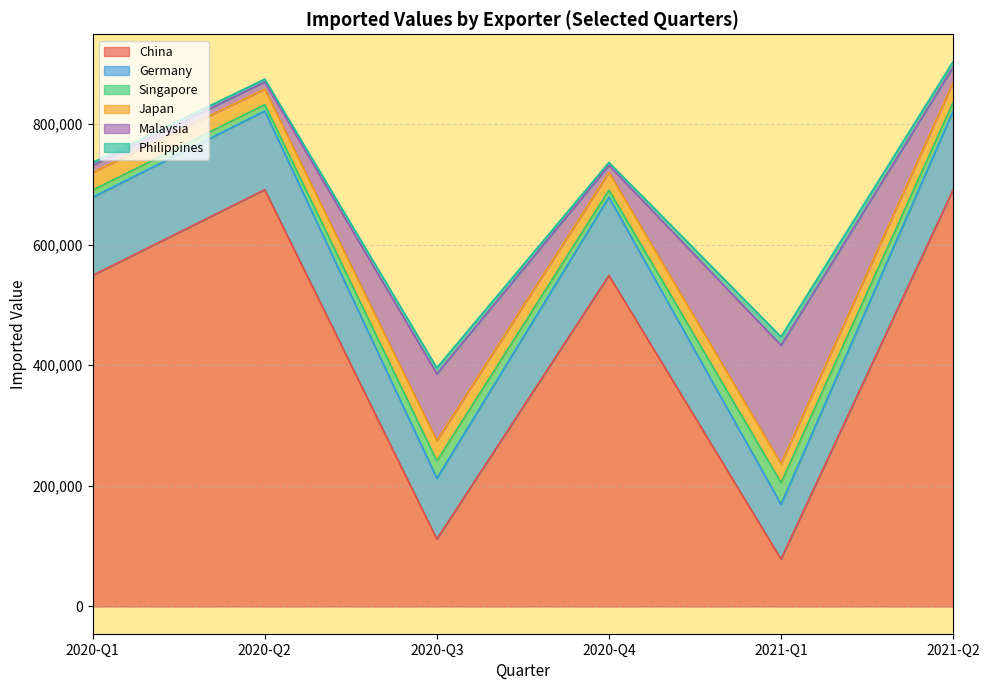

At which label does Malaysia first exceed 25577?

2020-Q3